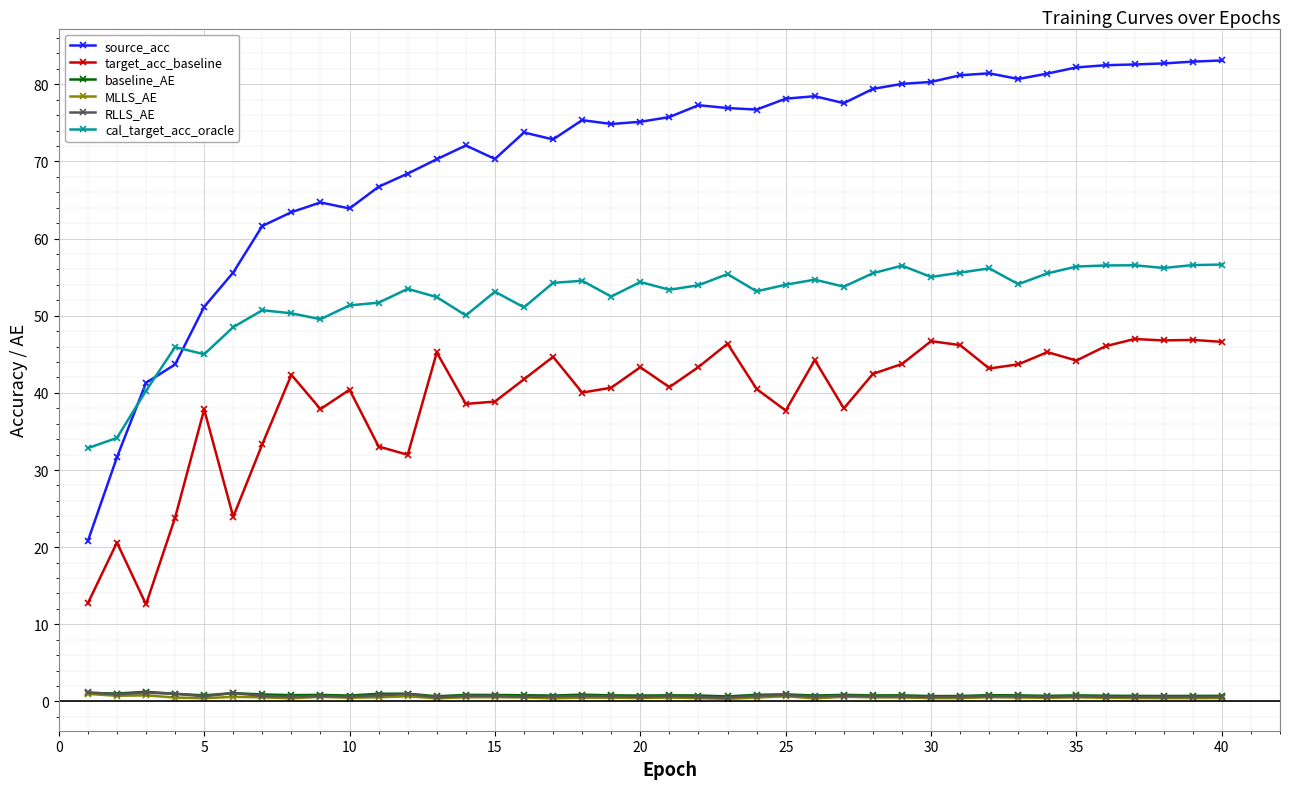

Which series has the largest total across all categories?

source_acc